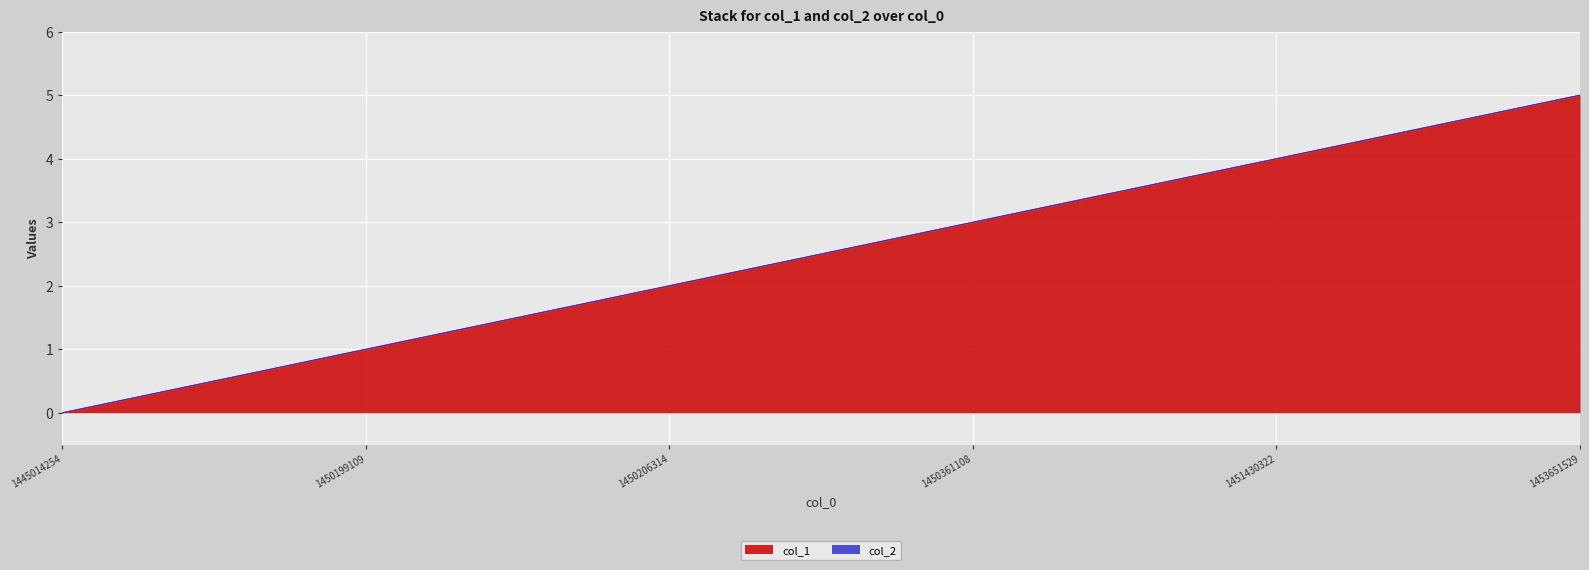

What is the average value?

2